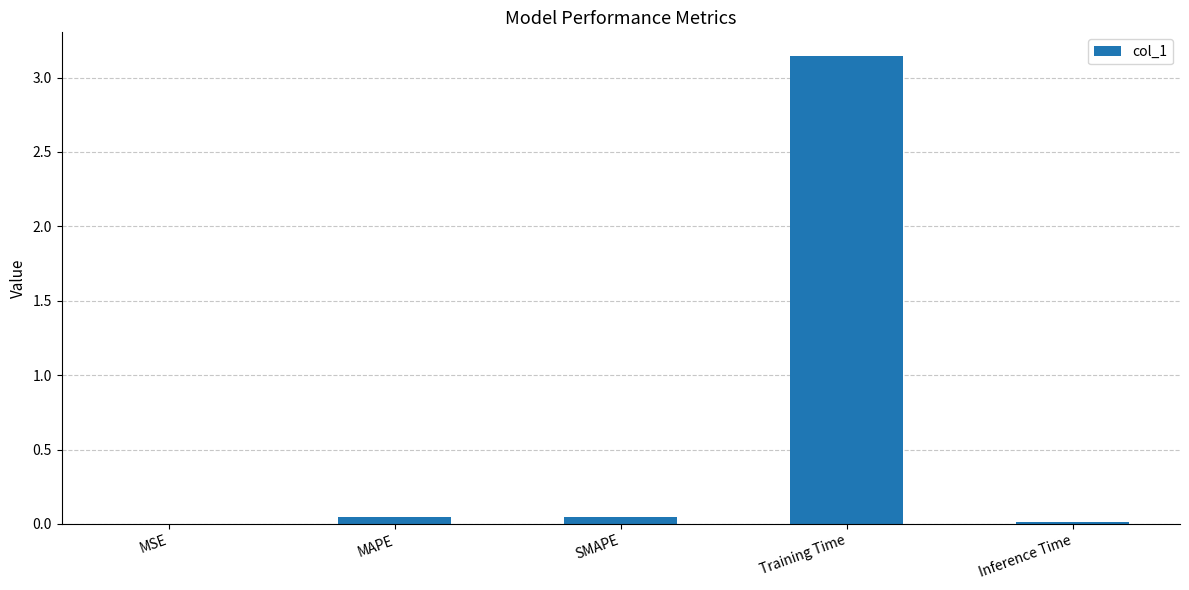

At which category does the chart reach its peak across all series?

Training Time